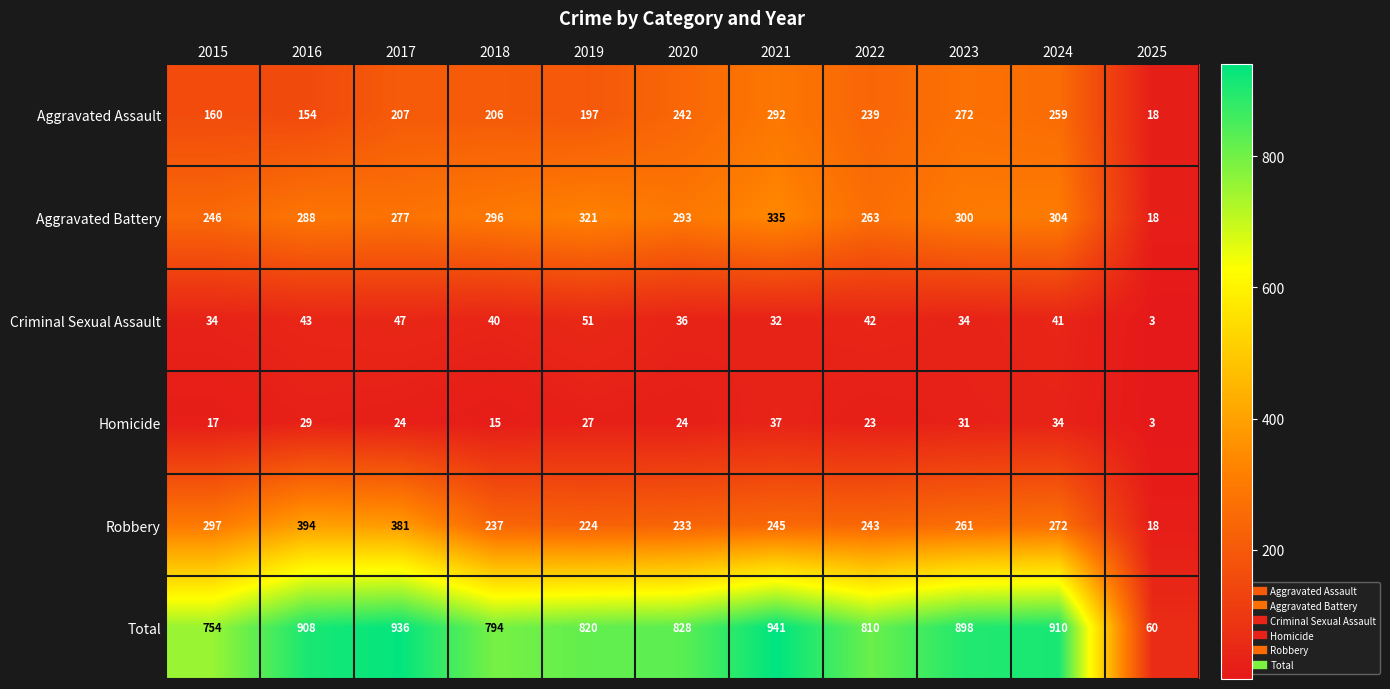

Which series has the largest total across all categories?

Total